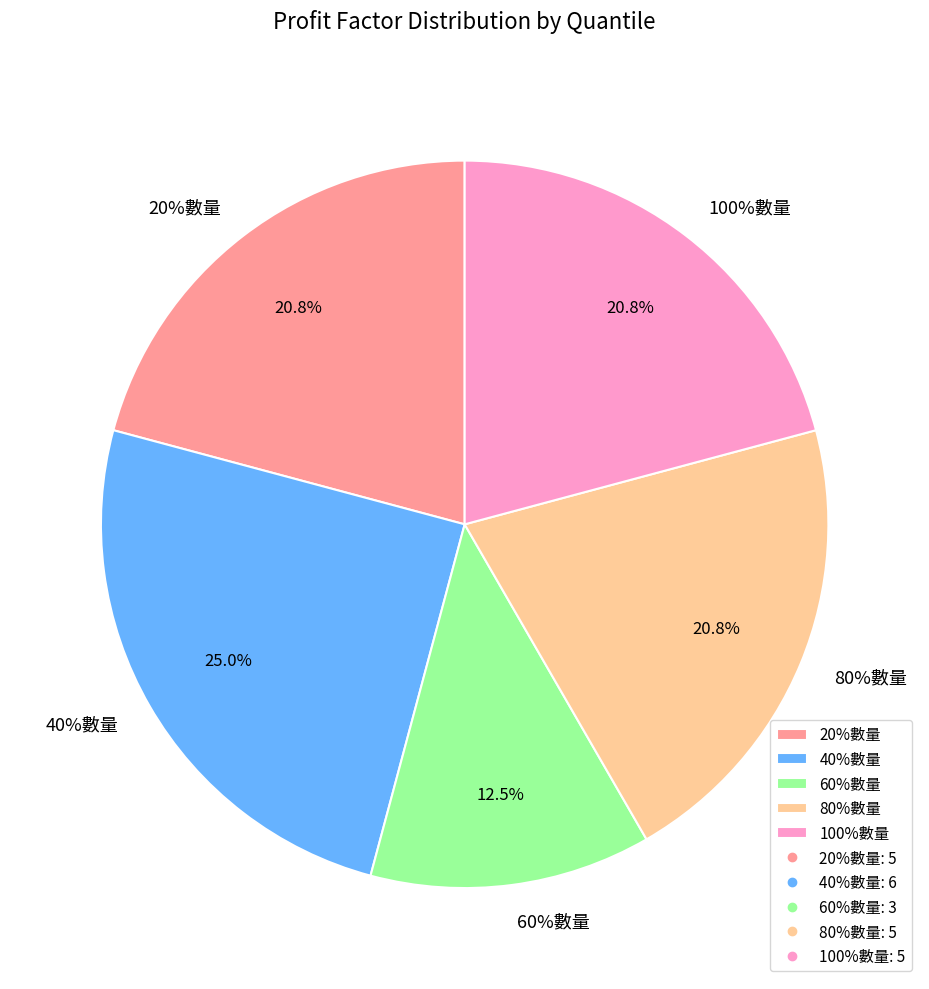

How much of the chart is everything except 20%數量?

79.2%